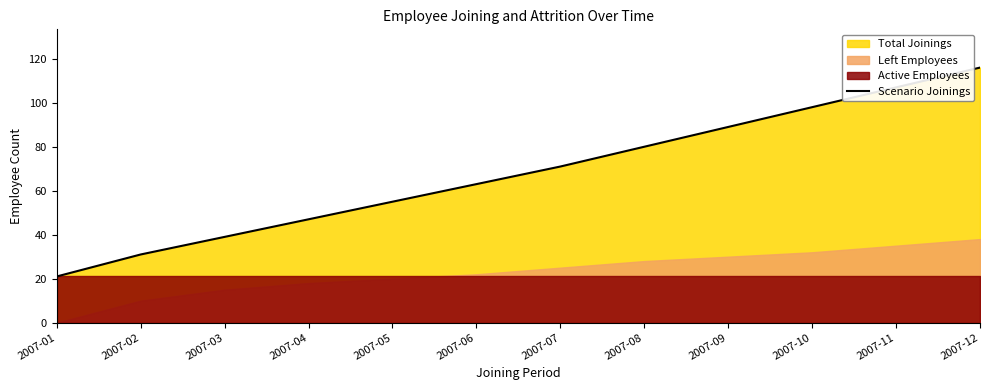

What is the value of the 11th point from the left?

107